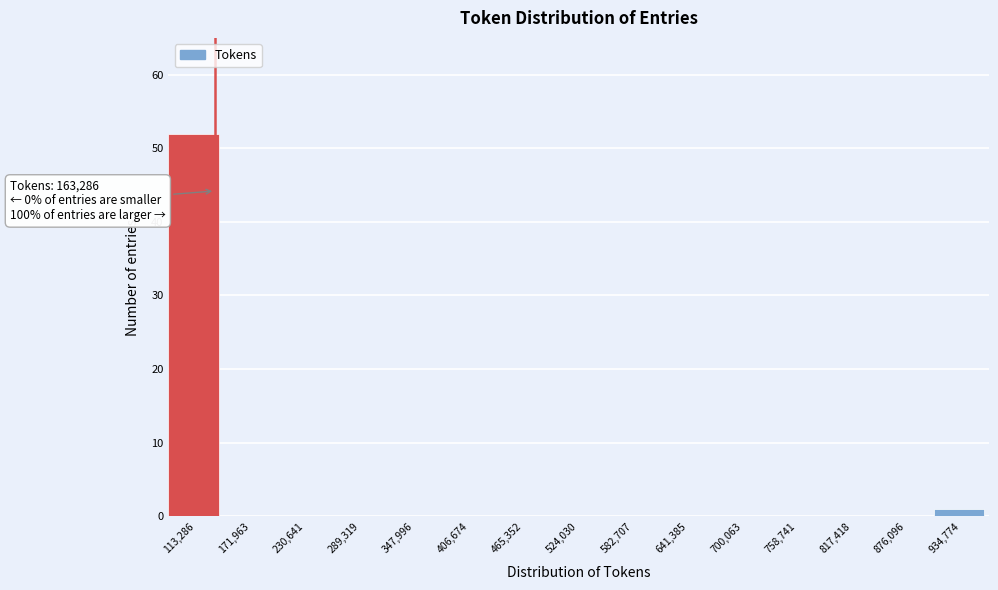

Reading right to left, extract all data points from this chart.

934,774=1	876,096=0	817,418=0	758,741=0	700,063=0	641,385=0	582,707=0	524,030=0	465,352=0	406,674=0	347,996=0	289,319=0	230,641=0	171,963=0	113,286=52